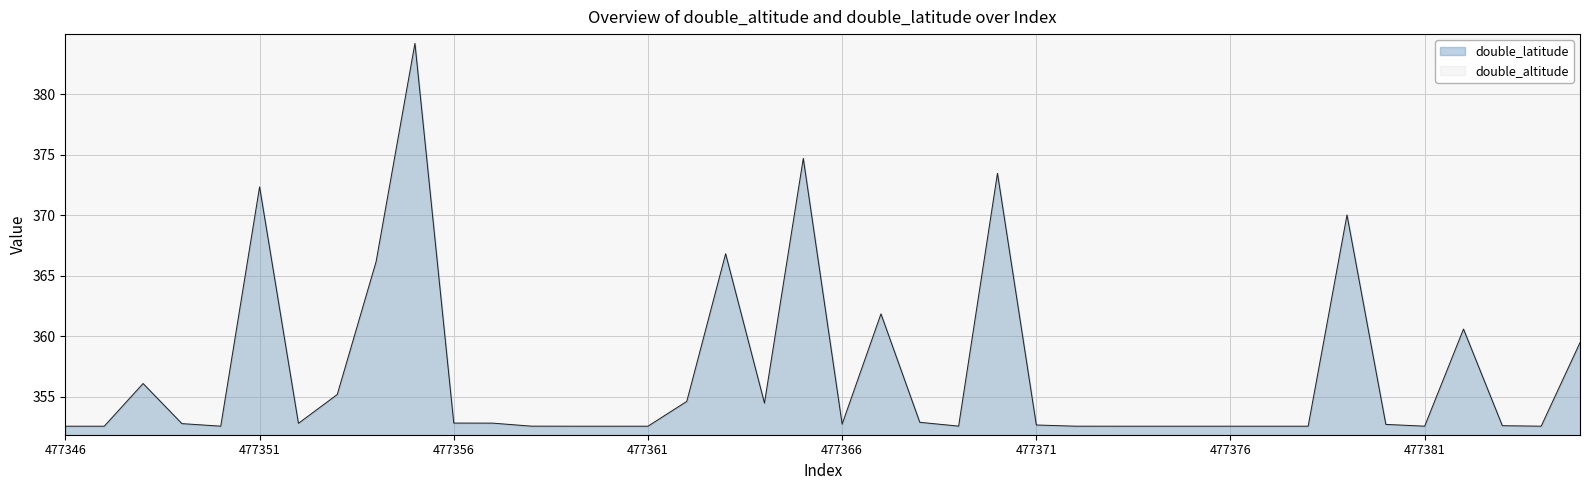

Is it true that the value at 477371 is 352.7?

True